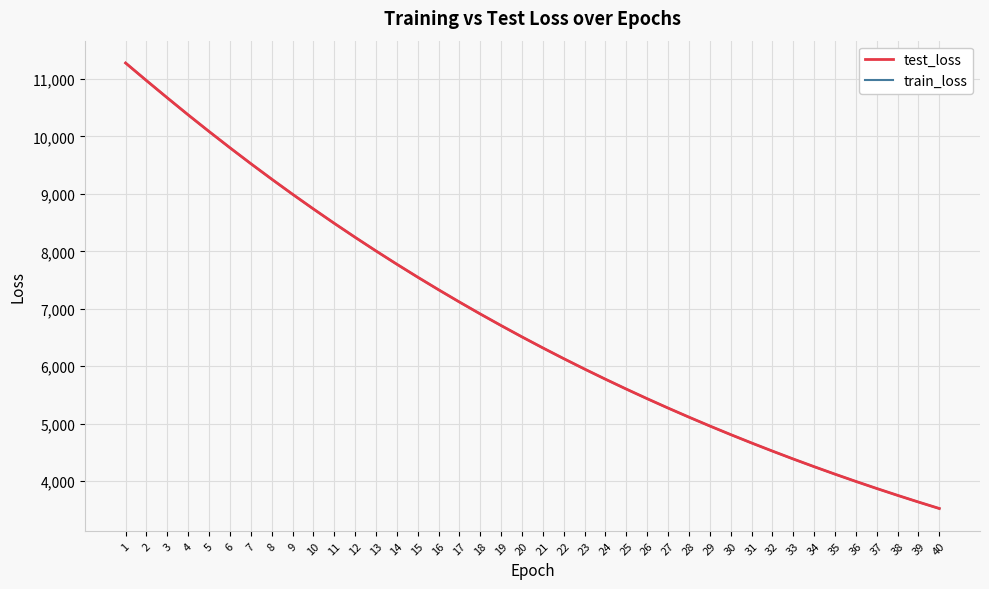

What is the maximum value shown in the chart?

11279.8